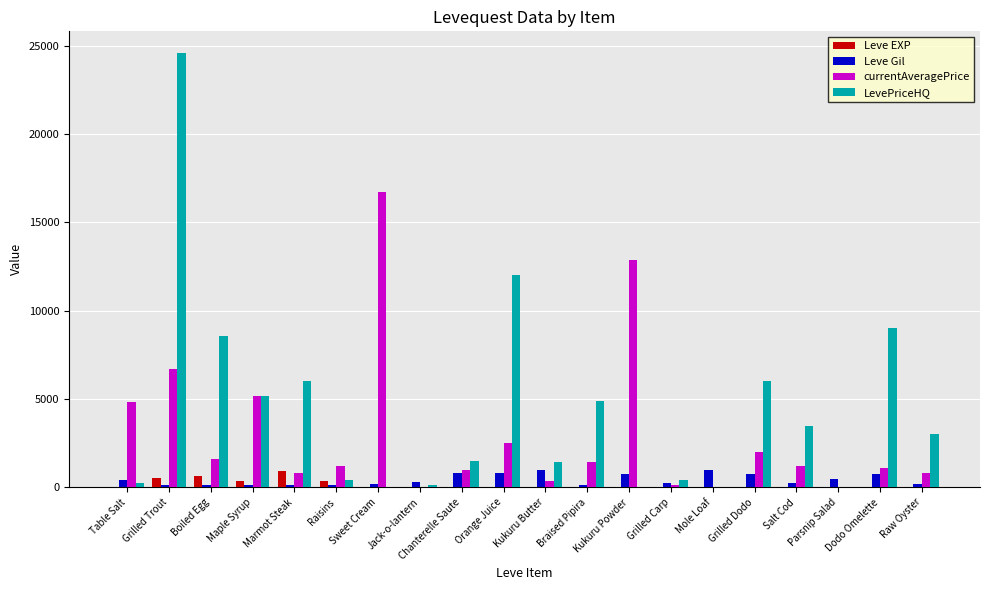

At which category does the chart reach its peak across all series?

Grilled Trout